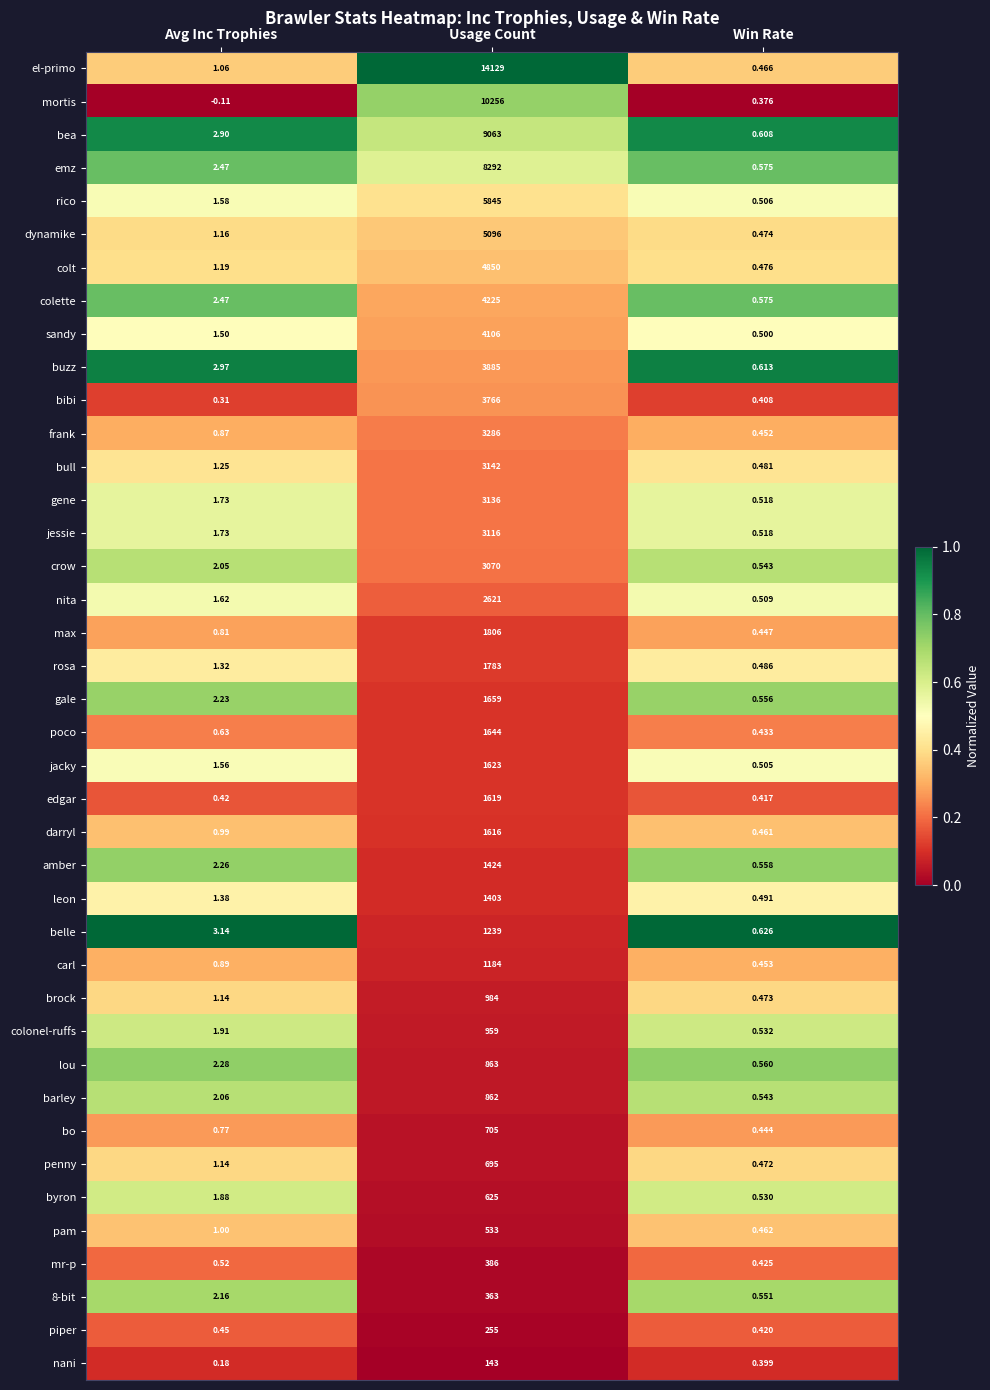

Is the value of leon at Avg Inc Trophies greater than the value of penny at Usage Count?

No